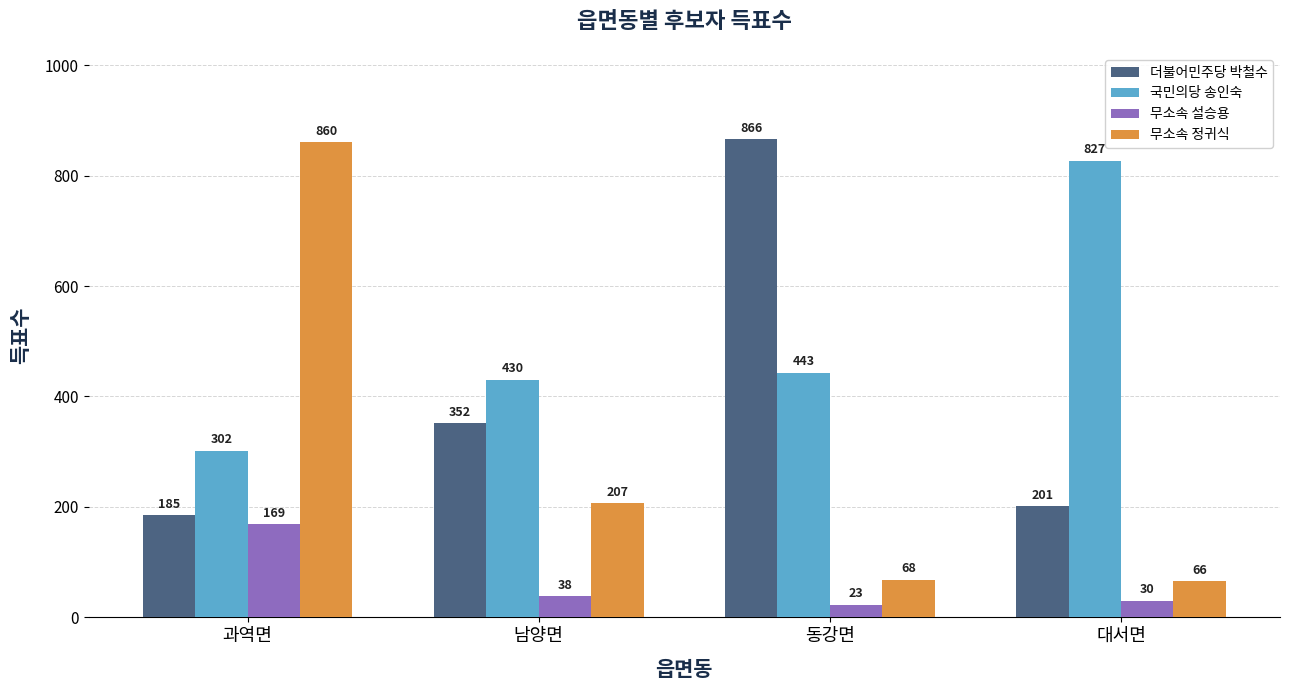

Which series has the largest range (max minus min)?

무소속 정귀식